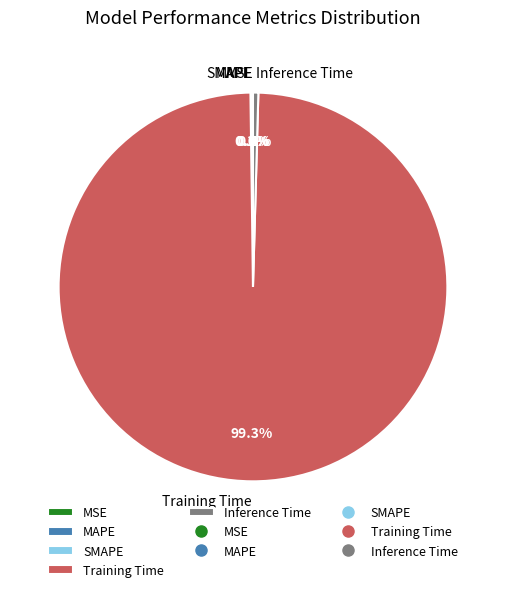

Is it true that Training Time is 99% of the pie?

True